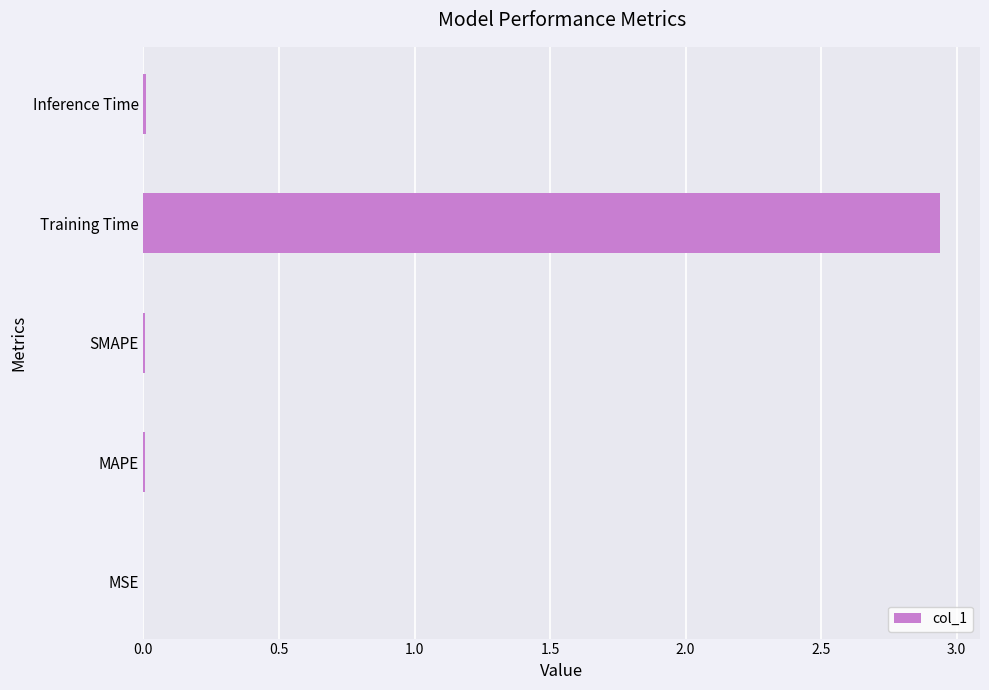

Are the bars horizontal?

Yes